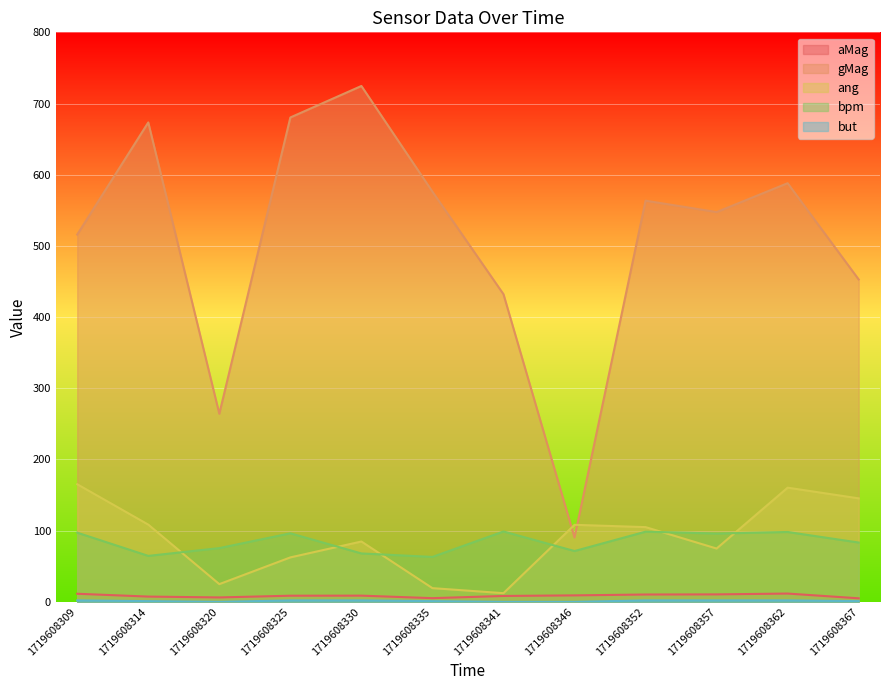

How many series are shown in this chart?

5